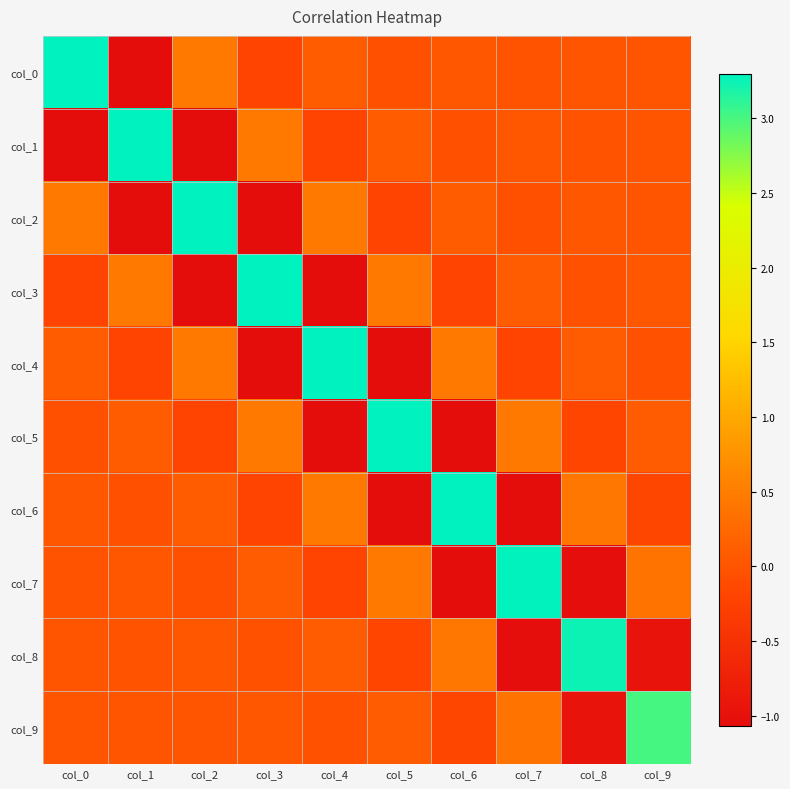

Which series has the widest spread of values?

col_0